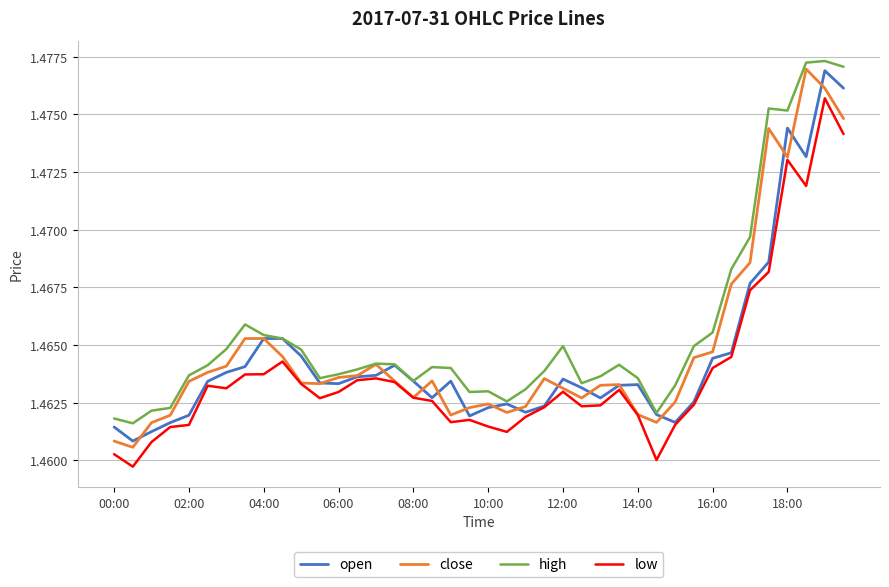

In high, how many points are lower than both neighbors (excluding endpoints)?

8